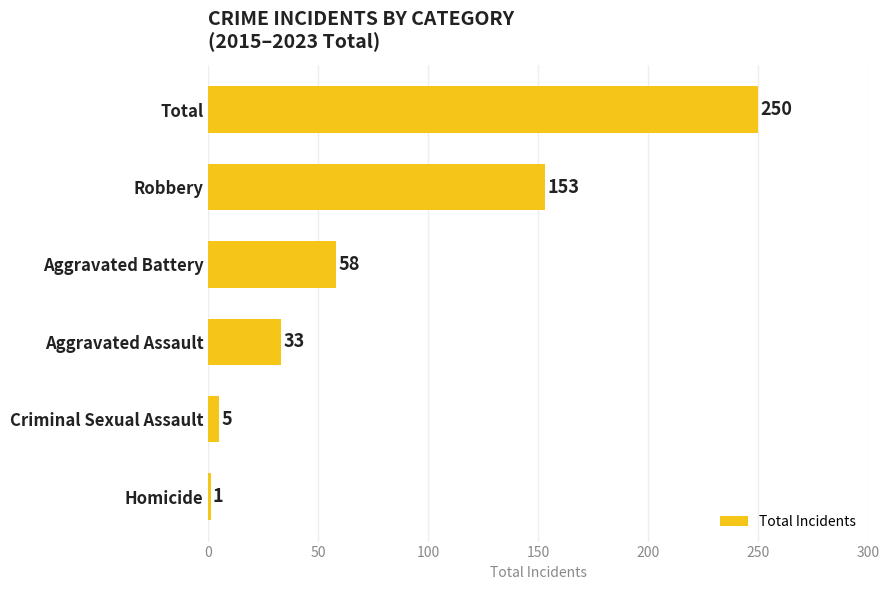

What is the sum of all values?

500